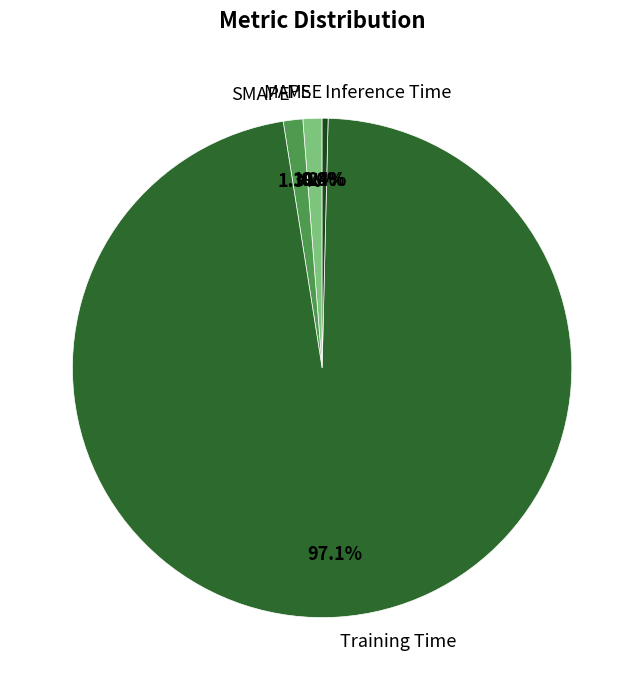

To the nearest percent, what portion does MAPE represent?

1%